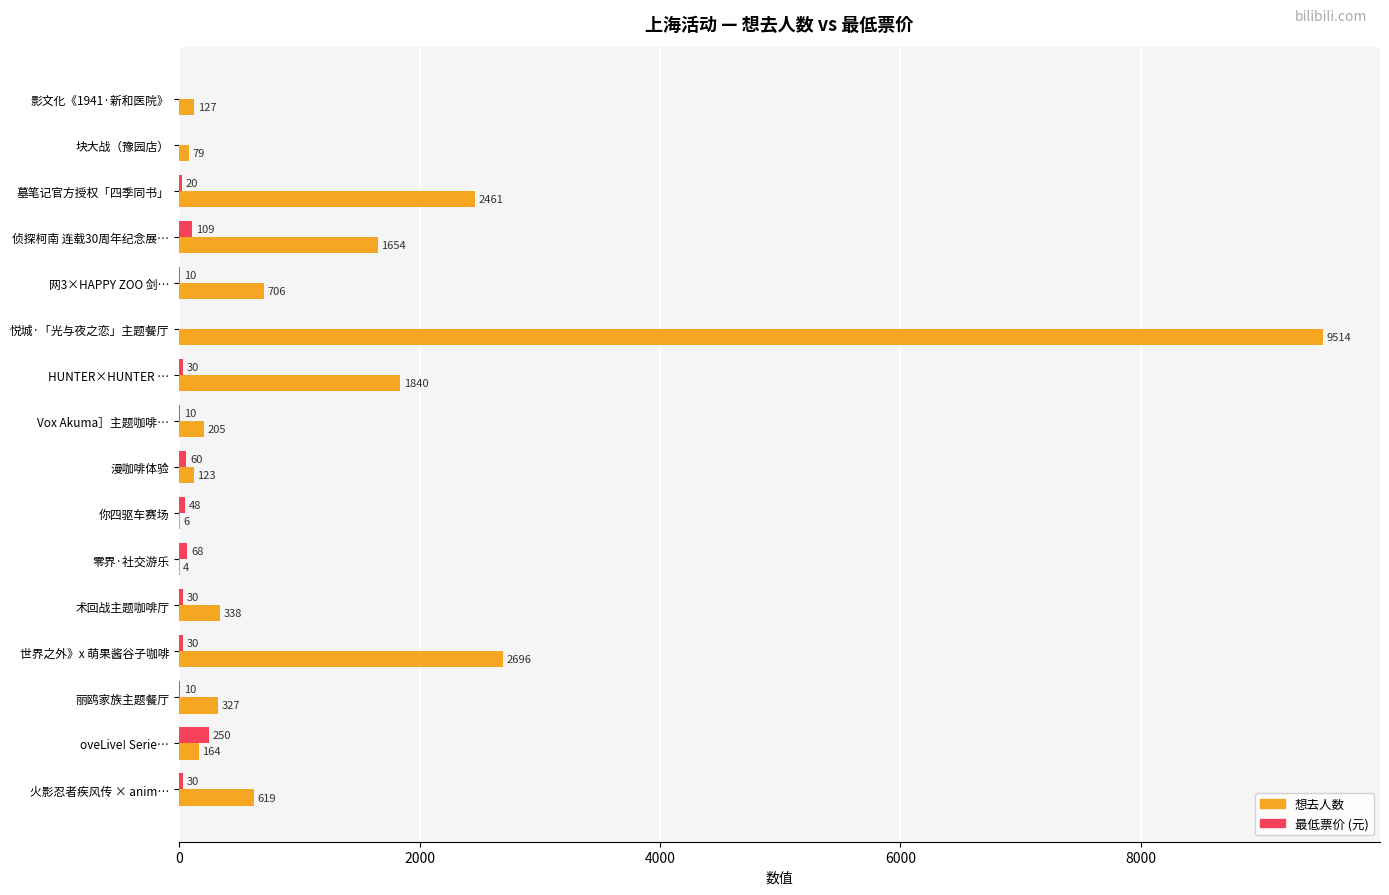

Between 漫咖啡体验 and 你四驱车赛场, which series saw the biggest shift?

想去人数